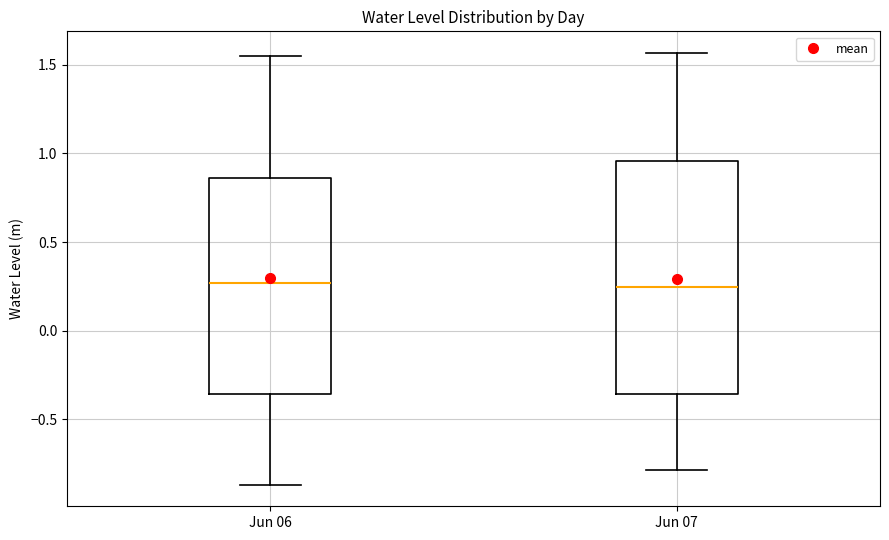

Which box is the tallest, from its lower edge to its upper edge?

Jun 07